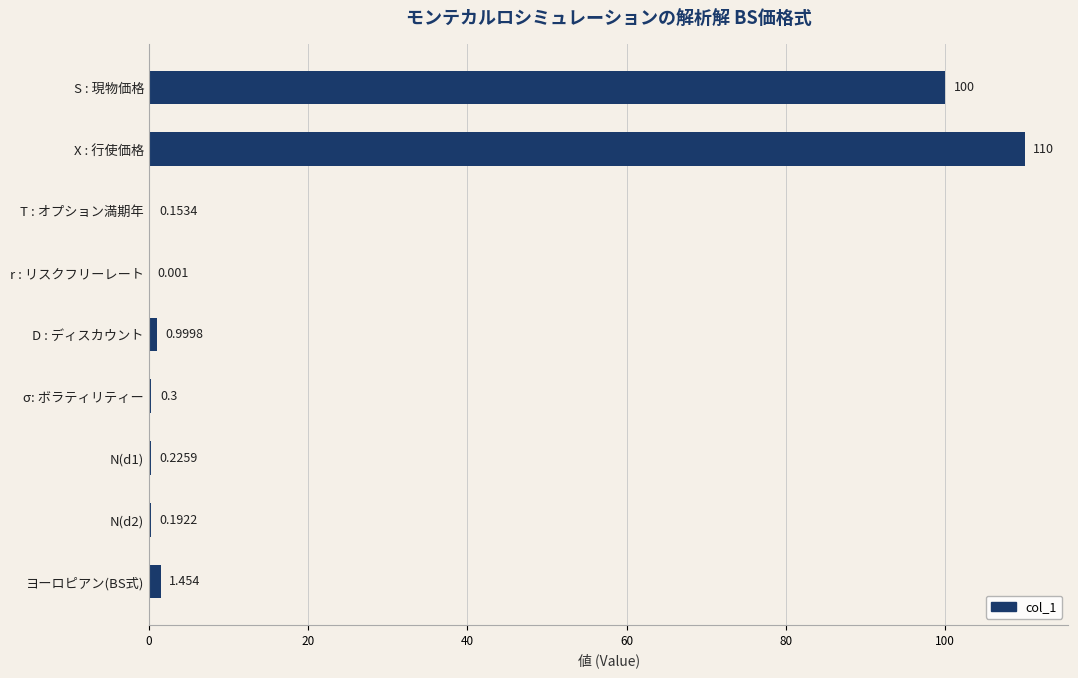

At which label is the value closest to 55?

S : 現物価格